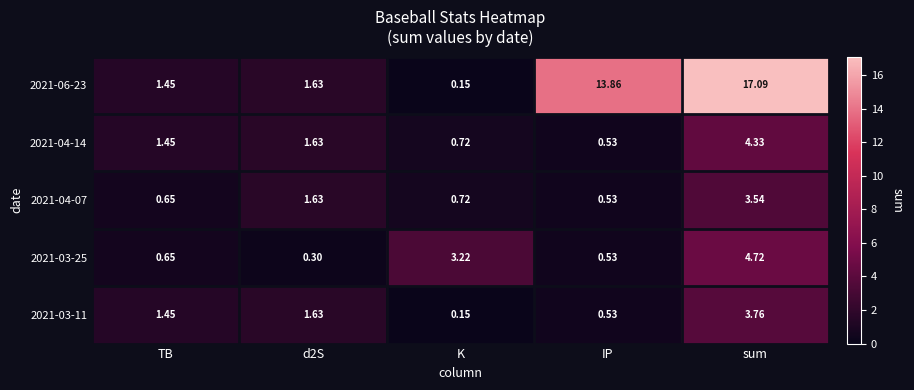

Which category has the lowest value across all series?

K